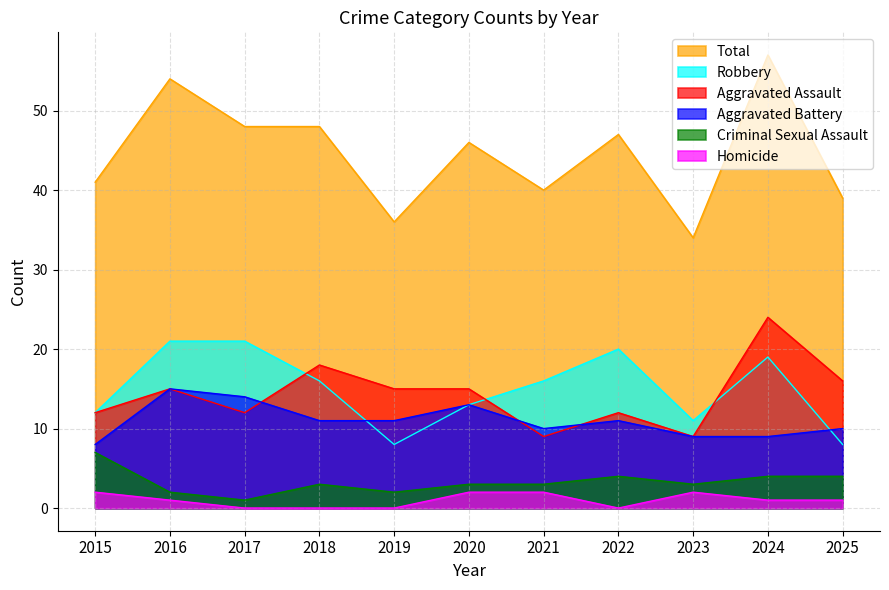

True or false: Total and Criminal Sexual Assault intersect in this chart.

False